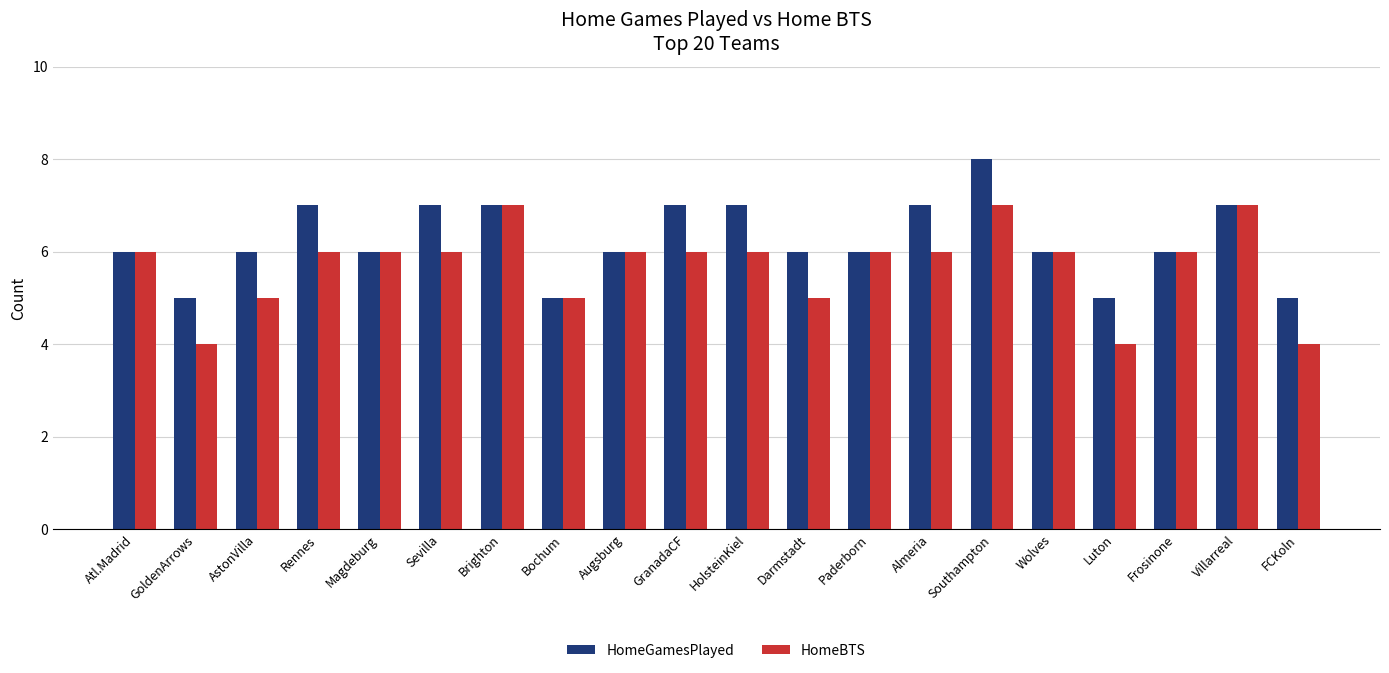

What value does the HomeGamesPlayed series have at Rennes?

7